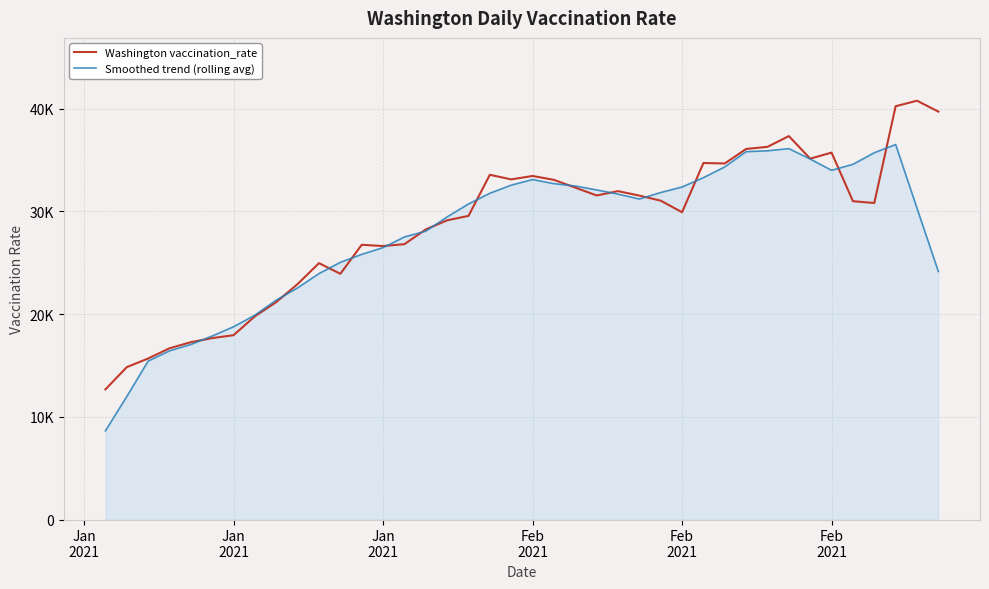

Does the chart display data point markers on the line(s)?

No